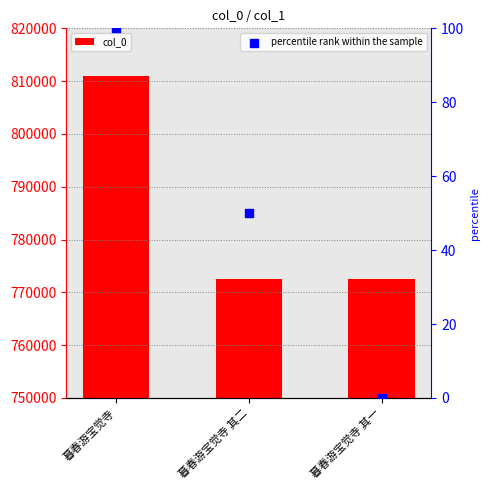

Which series reaches the minimum Y coordinate?

percentile rank within the sample